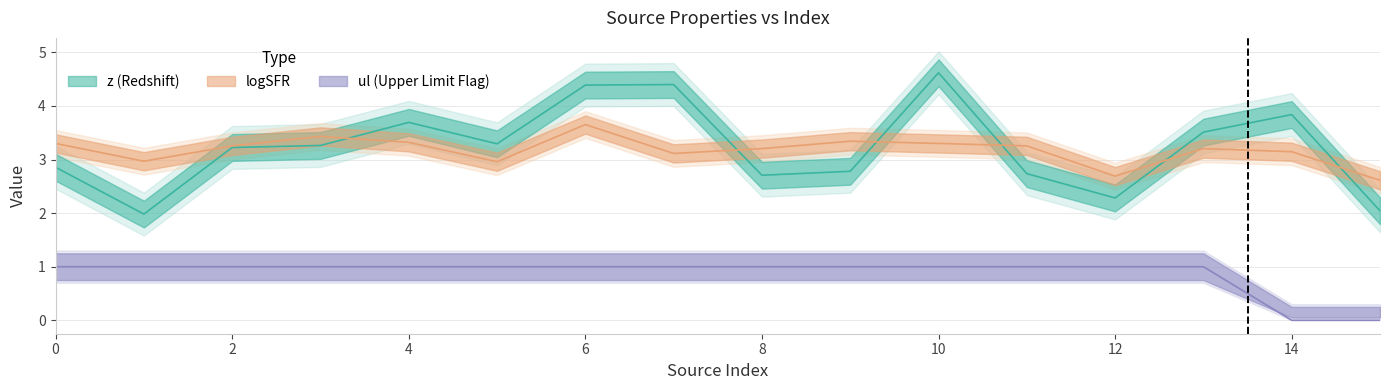

True or false: z has a value of 3.8 at 14.

True